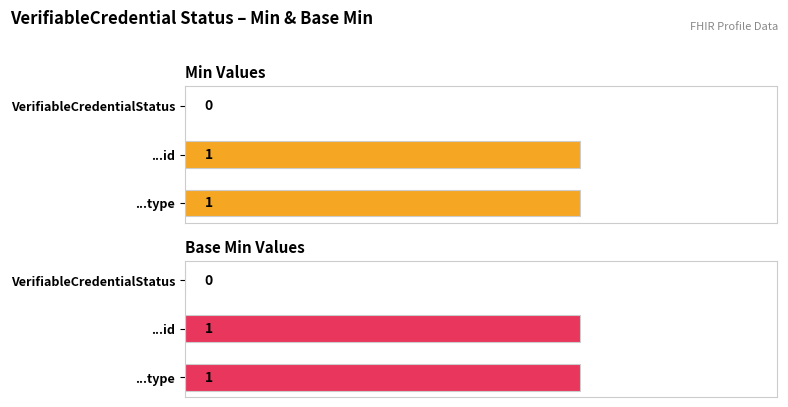

Is it true that Base Min equals -1 at VerifiableCredentialStatus?

False